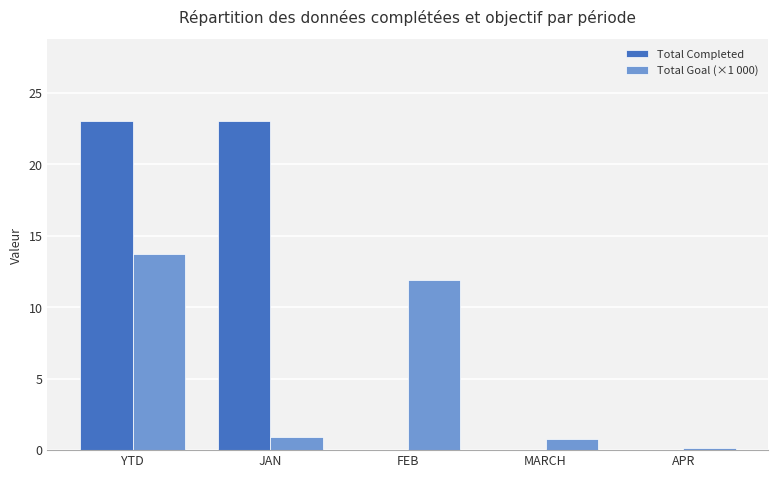

What is the total value across all series at FEB?

11.9